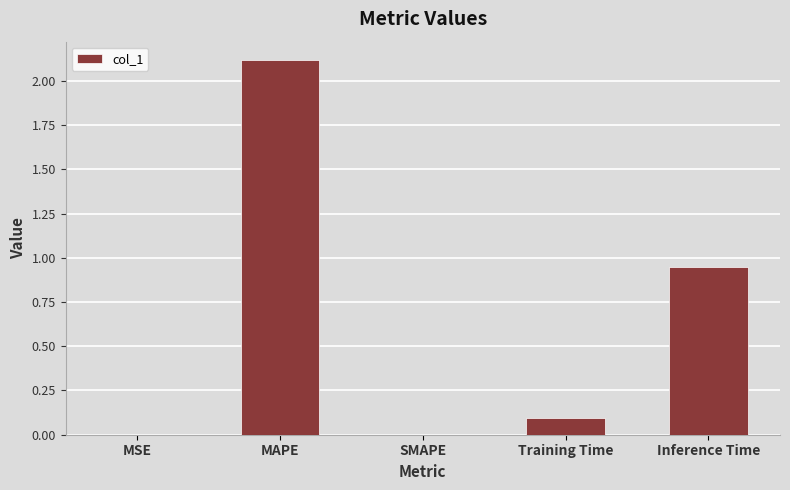

Which has a higher value, SMAPE or MAPE?

MAPE